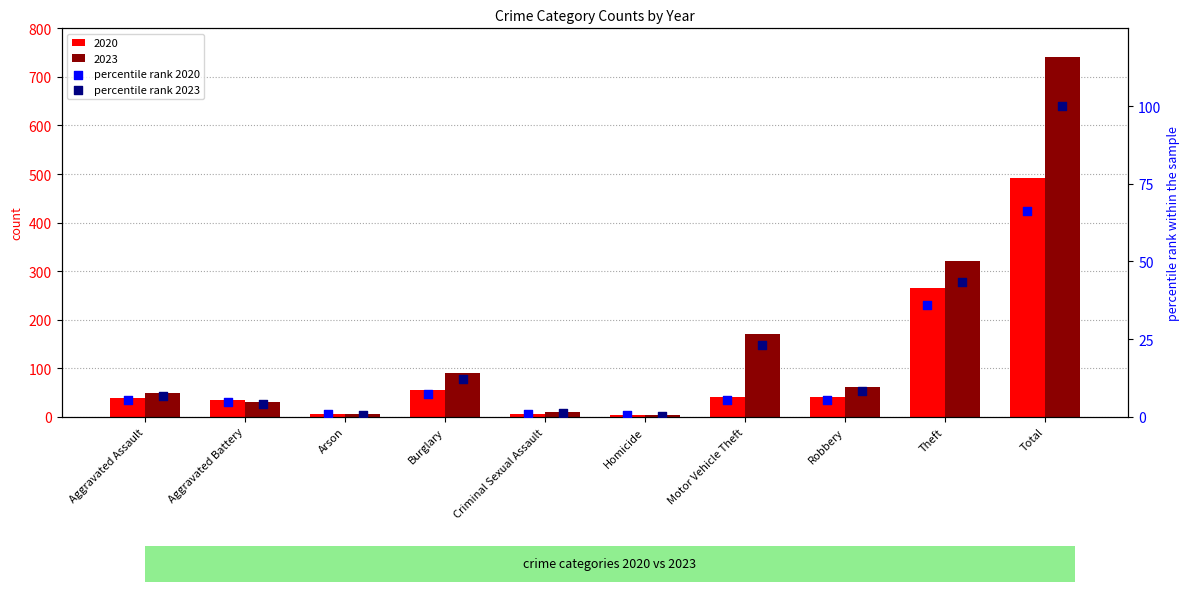

At which category is the sum across all series the highest?

Total